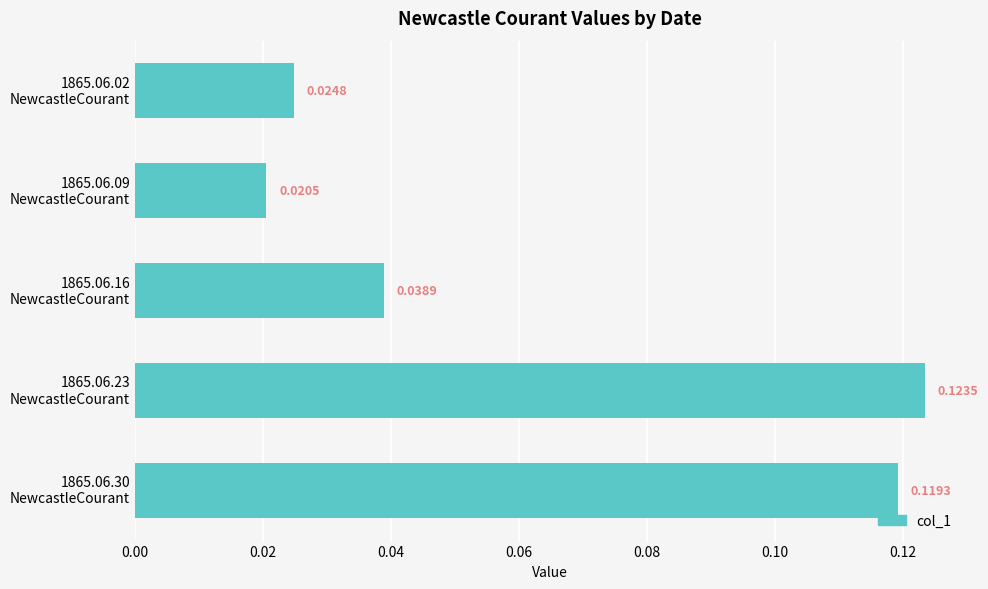

What is the sum of all values?

0.3